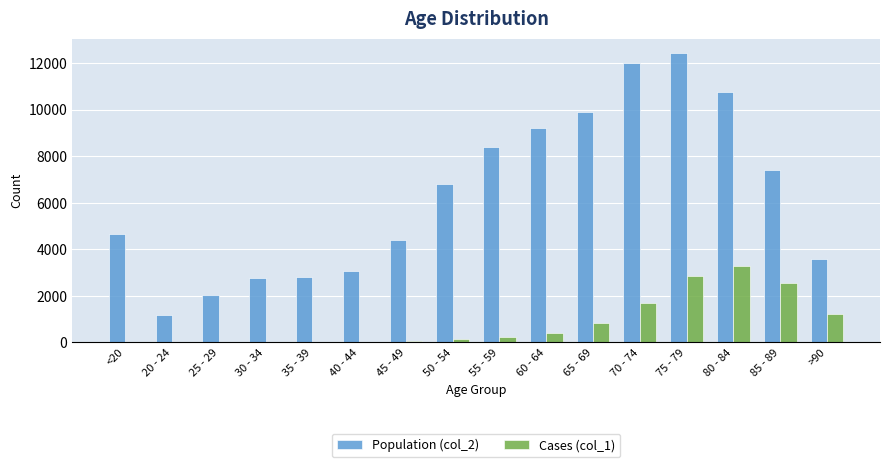

How many distinct data groups are displayed?

2